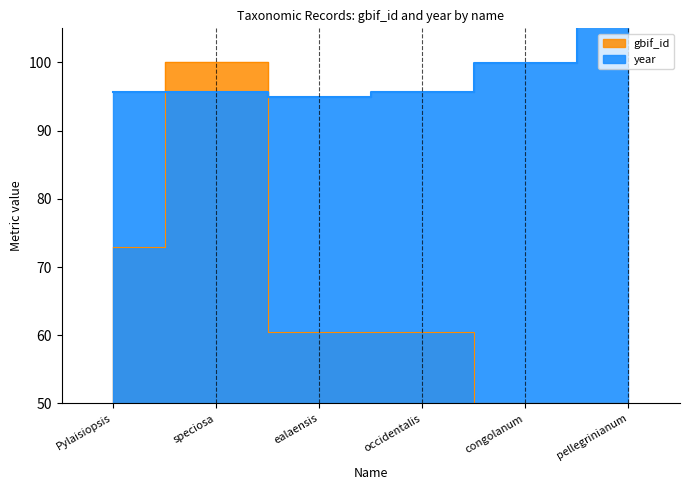

Where is the first local minimum for gbif_id?

congolanum